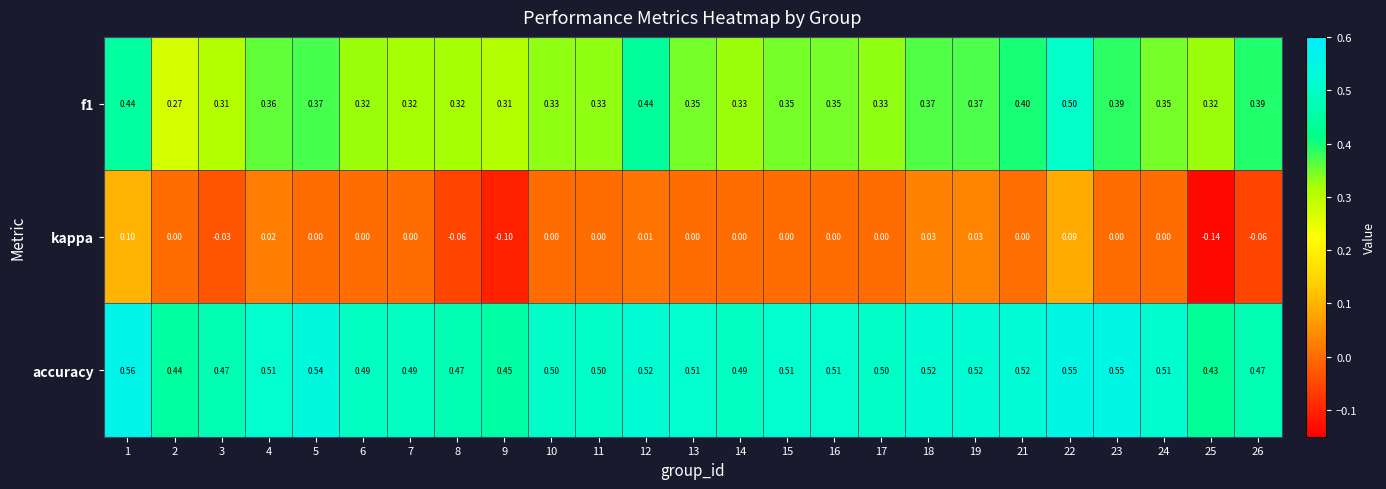

List the series in order of their peak value, lowest first.

kappa, f1, accuracy